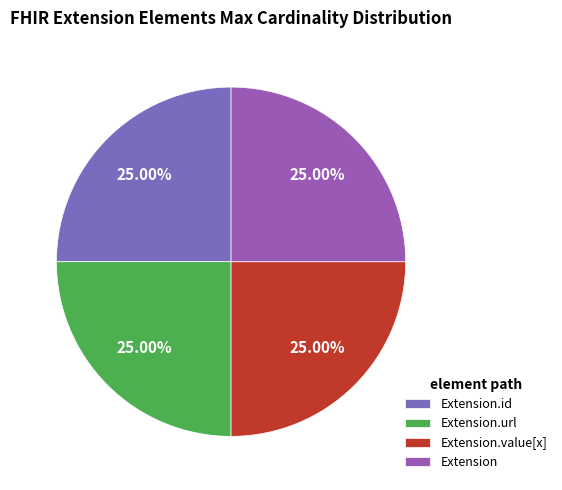

How many slices are in this pie chart?

4